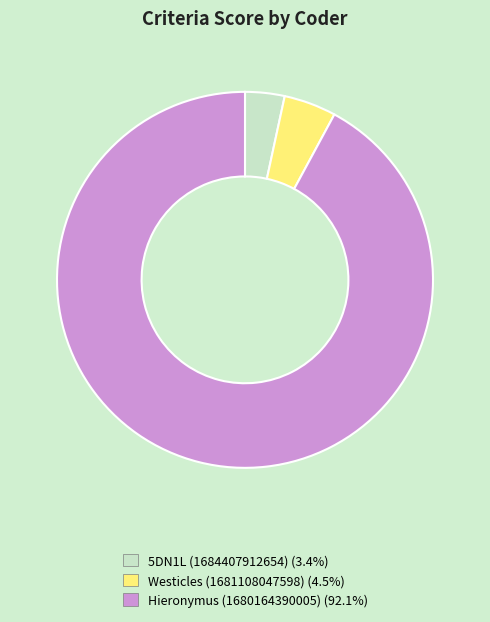

Between Westicles (1681108047598) and 5DN1L (1684407912654), which is larger?

Westicles (1681108047598)